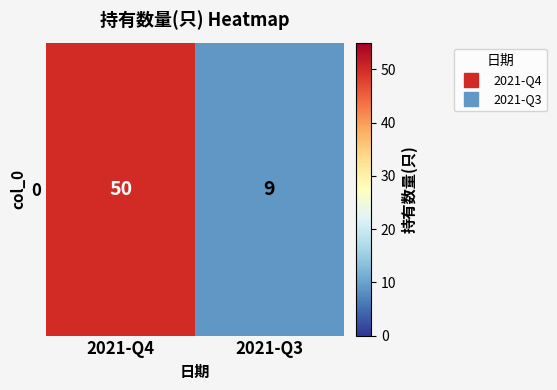

What is the change in value from 2021-Q4 to 2021-Q3?

-41